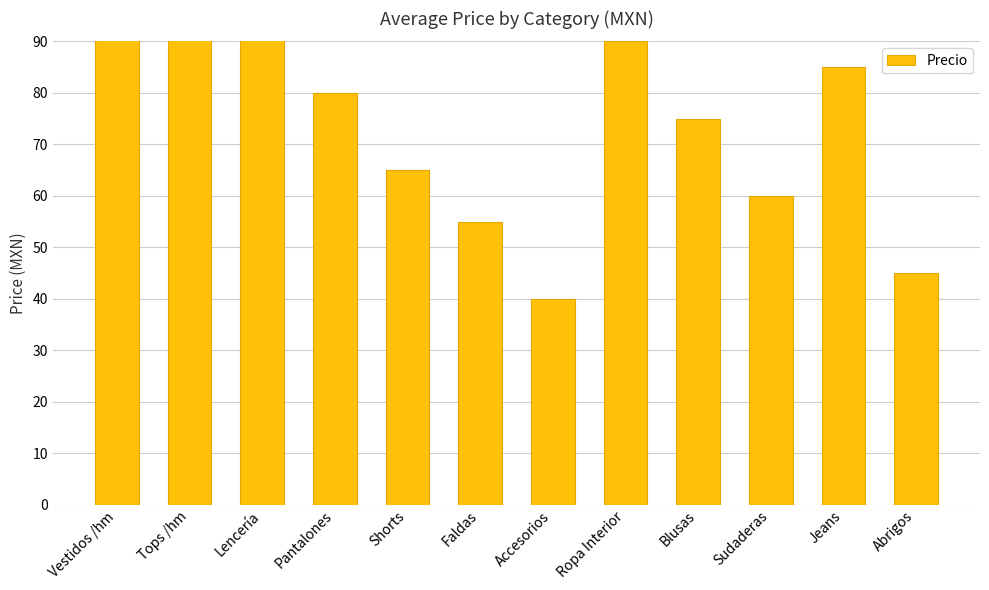

How many data points does each series have?

12